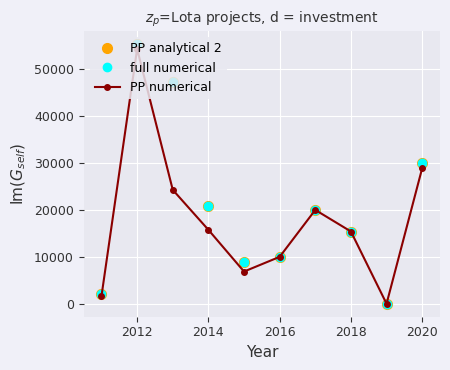

Does the chart have visible grid lines?

Yes